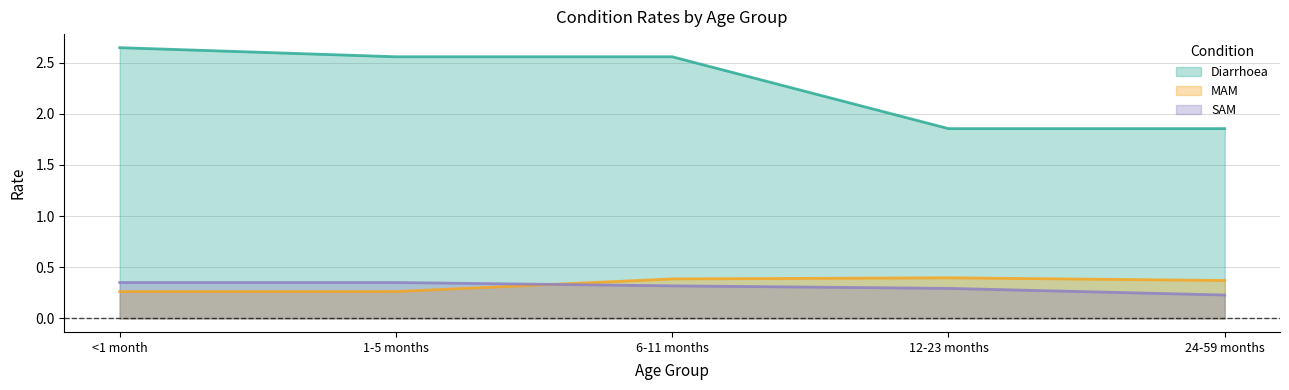

How many lines are shown in the chart?

3